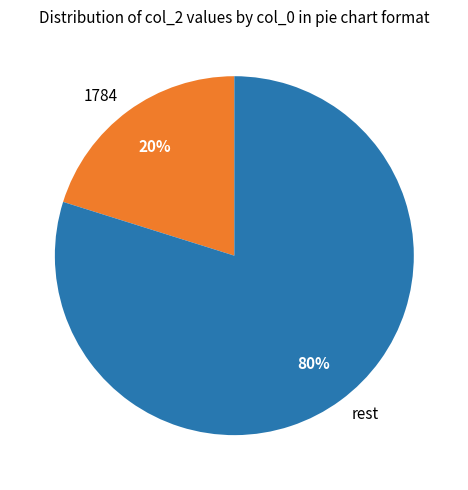

Rank the categories by value from highest to lowest.

rest, 1784